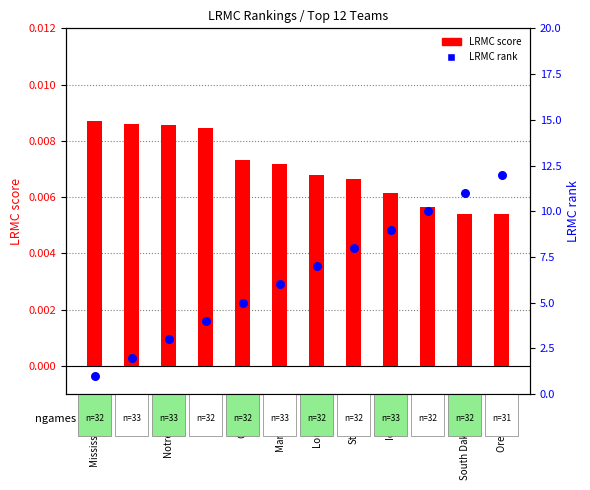

At how many categories does at least one series exceed 9?

3